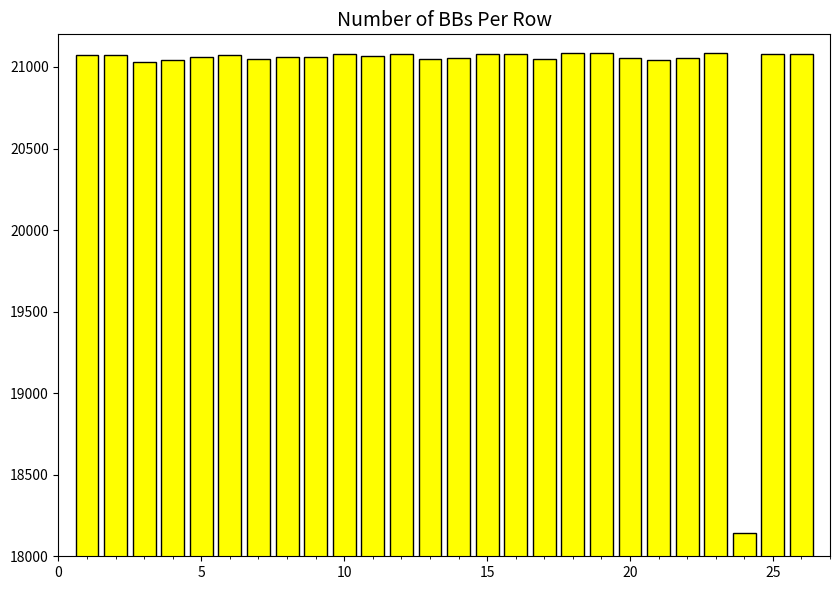

What is the value of the 1st bar from the left?

21075